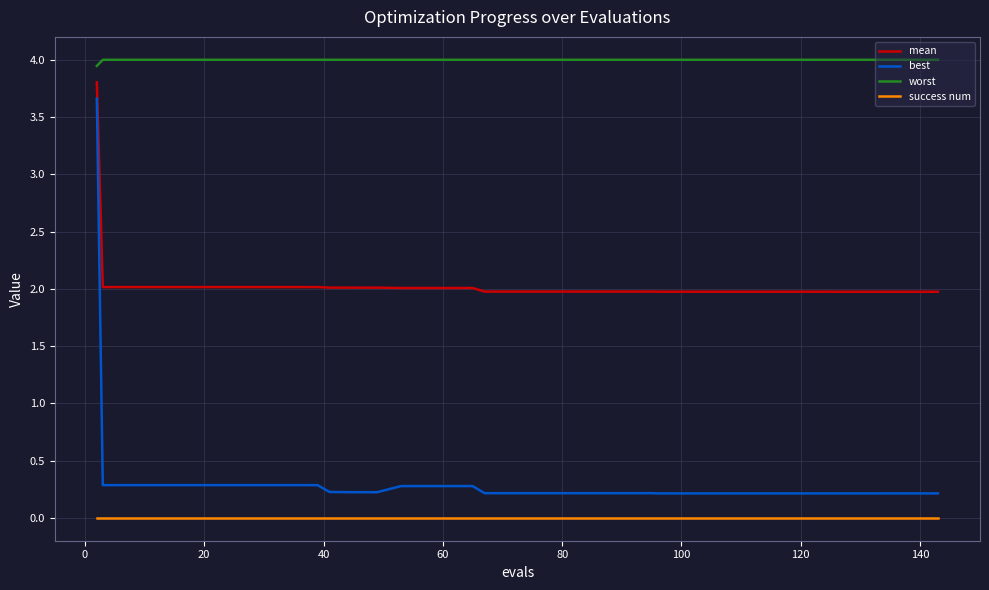

True or false: worst and success num intersect in this chart.

False